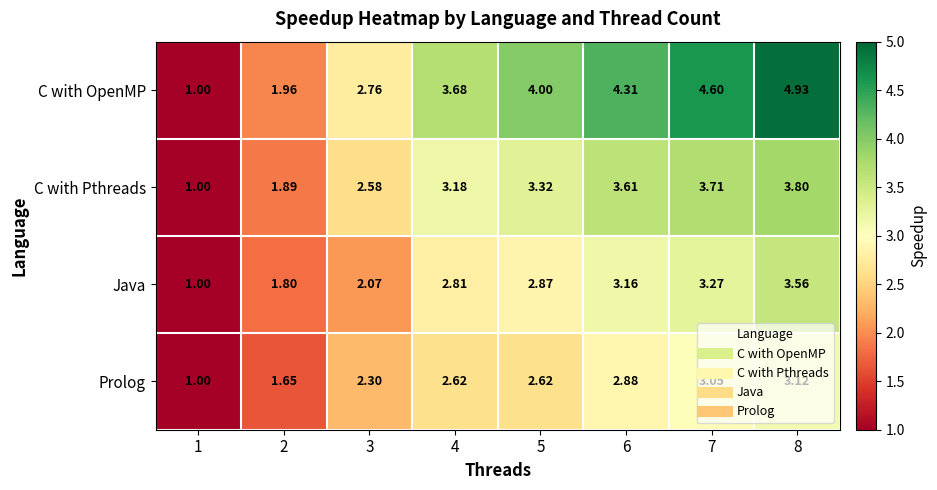

How many values in the Prolog series exceed 2?

6